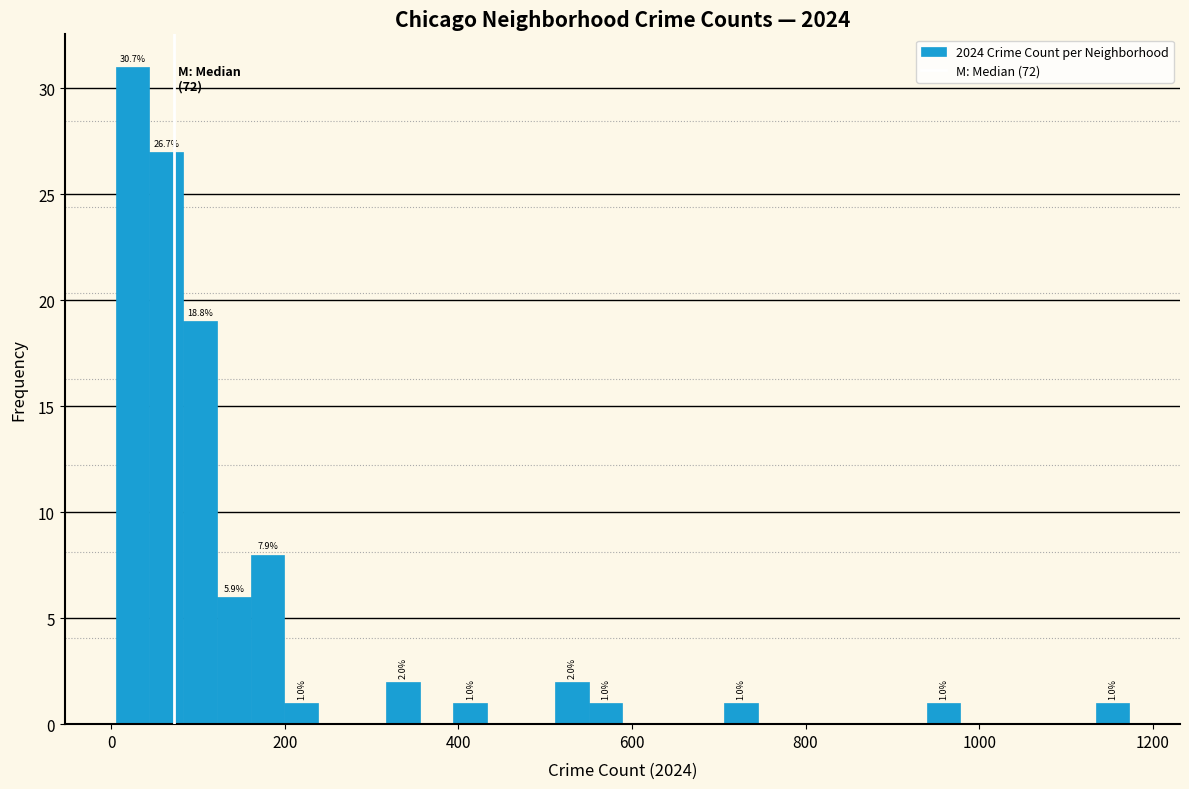

Around what value on the x-axis is the tallest bar? Give the approximate position of its centre, as read against the axis.

20